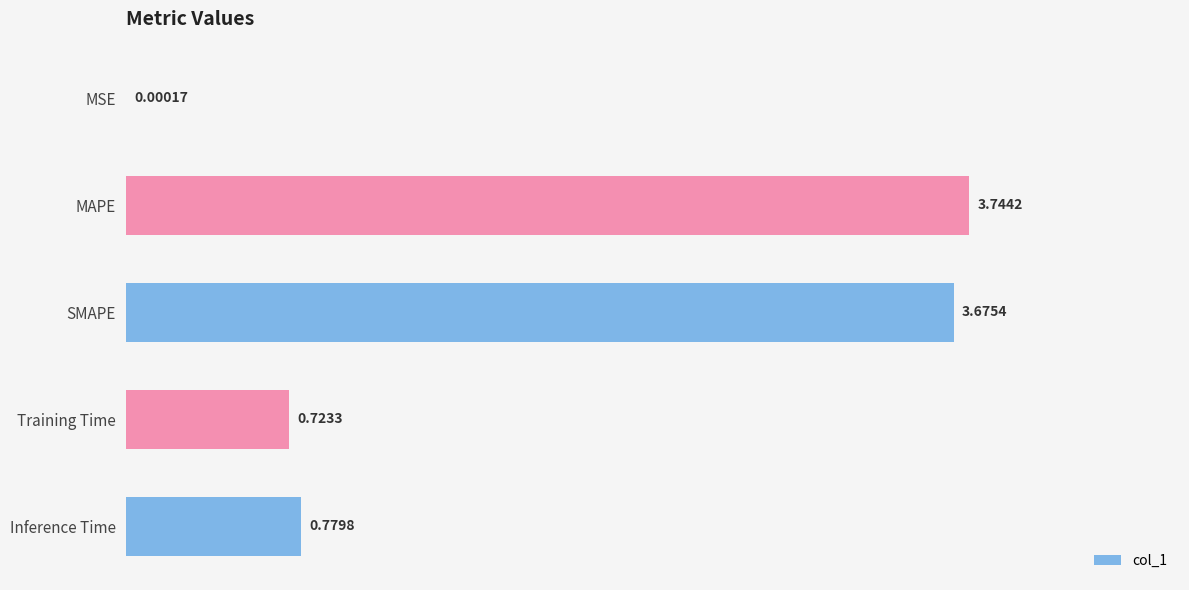

What is the sum of the values at SMAPE and MAPE?

7.4